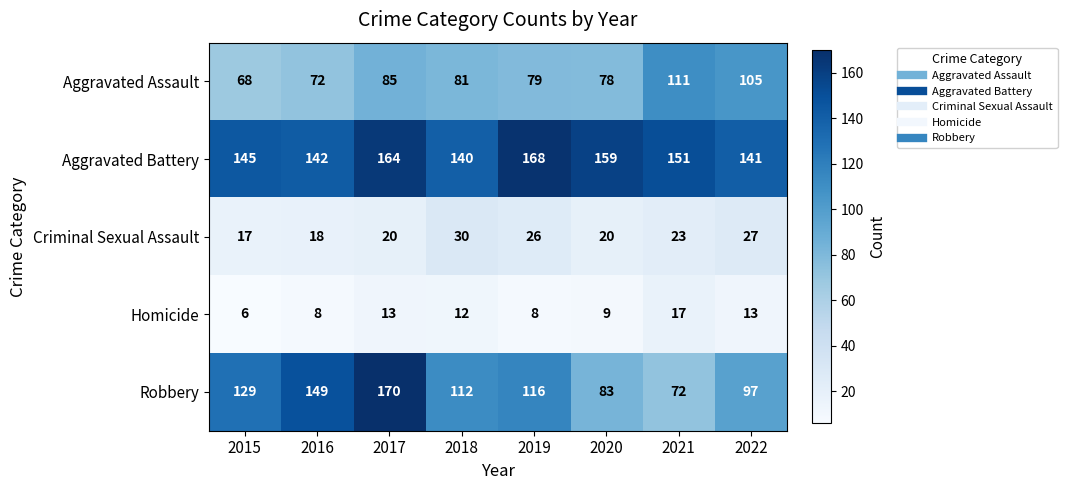

What is the difference between the highest and lowest values at 2021?

134